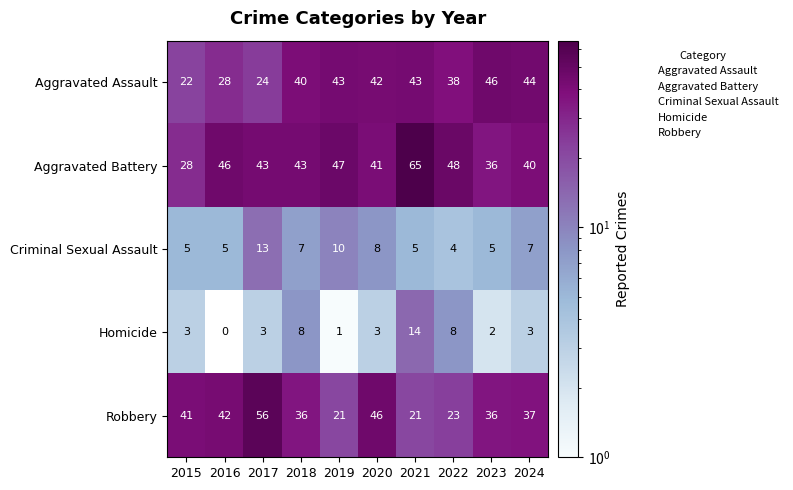

At which label is Criminal Sexual Assault closest to 8?

2020